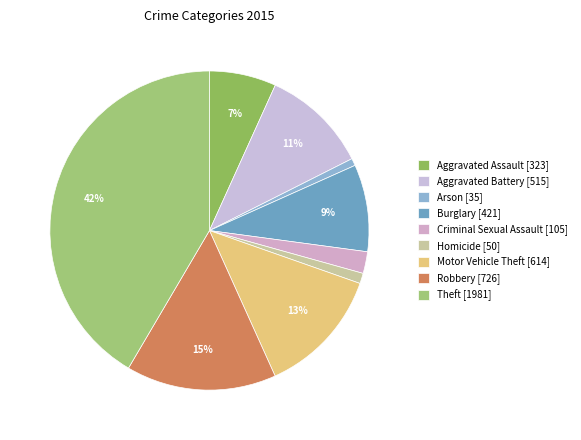

Approximately how many times larger is the value at Criminal Sexual Assault compared to Homicide?

2.1